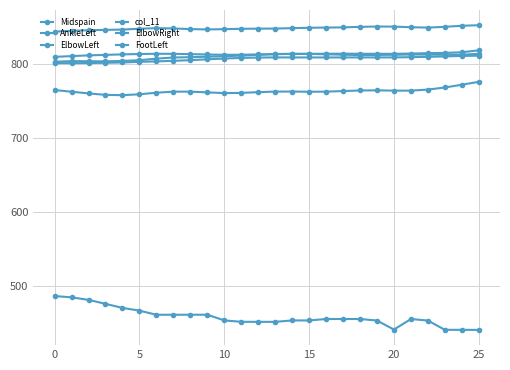

Is this an area chart (filled region under the line)?

No